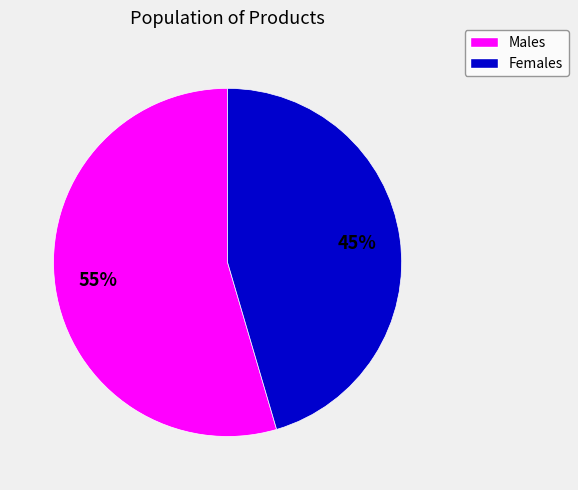

Is there a majority slice in this chart?

Yes